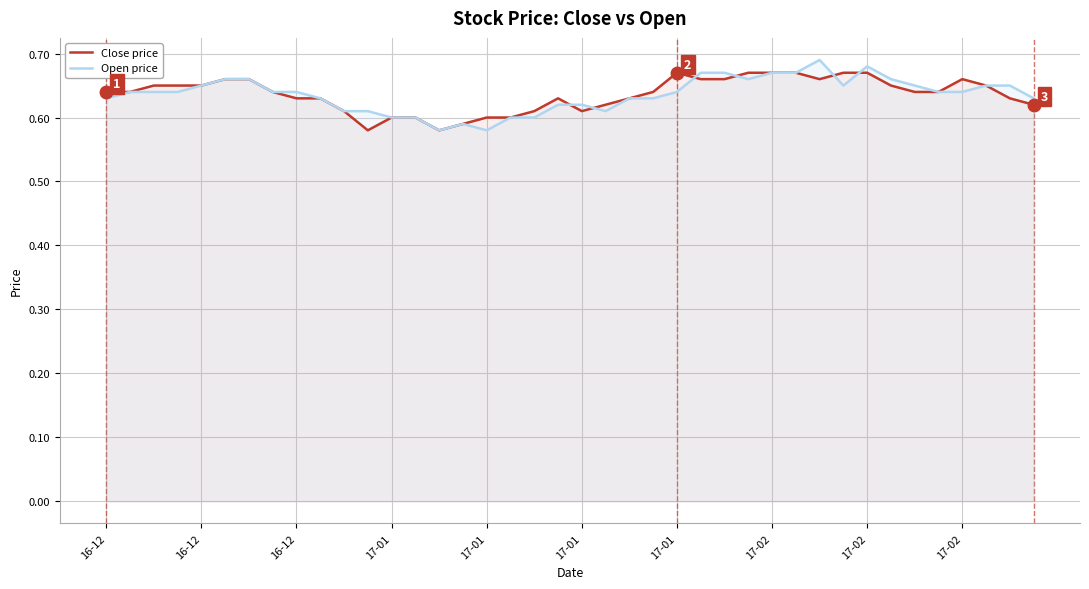

List the series in order of their overall mean, lowest first.

Open price, Close price